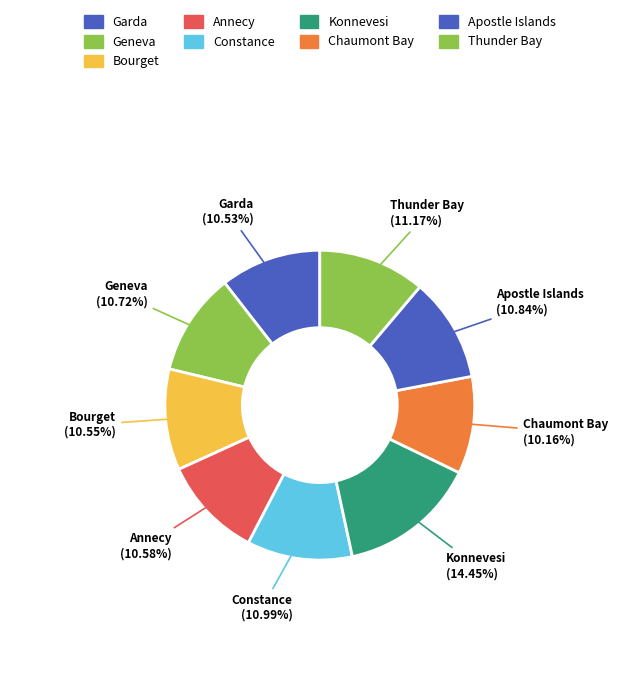

Is there a majority slice in this chart?

No